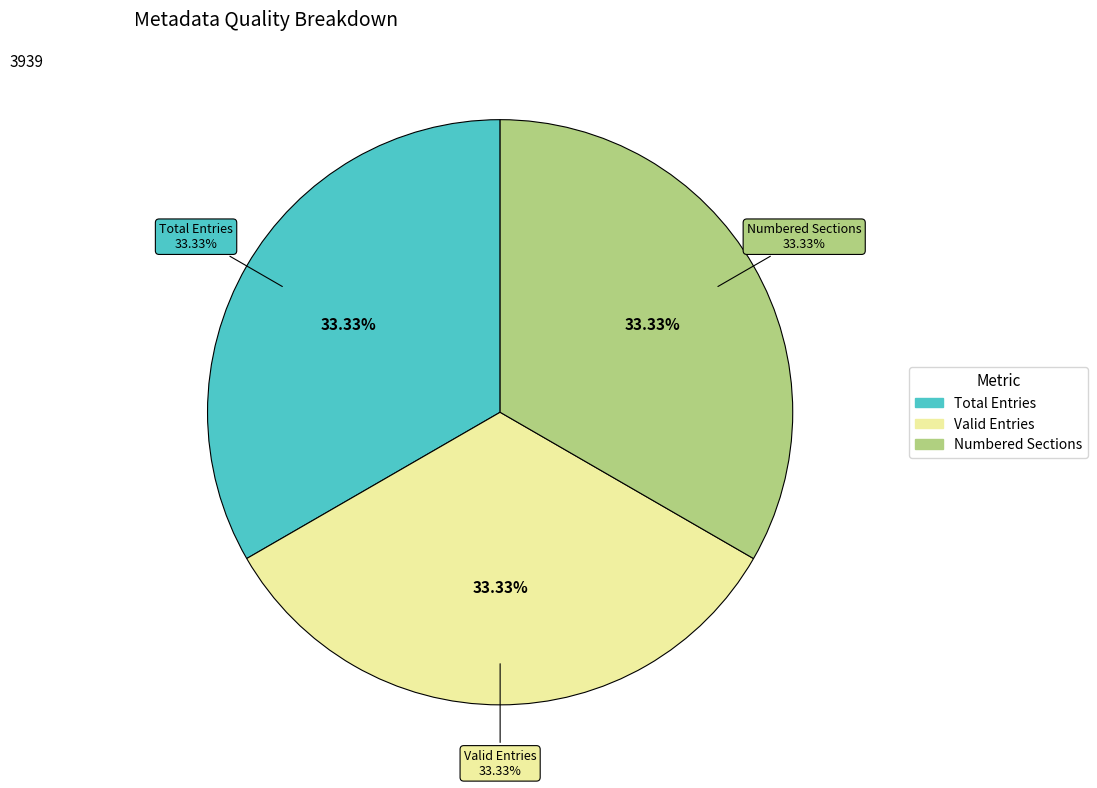

To the nearest percent, what percentage of the pie is Numbered Sections?

33%